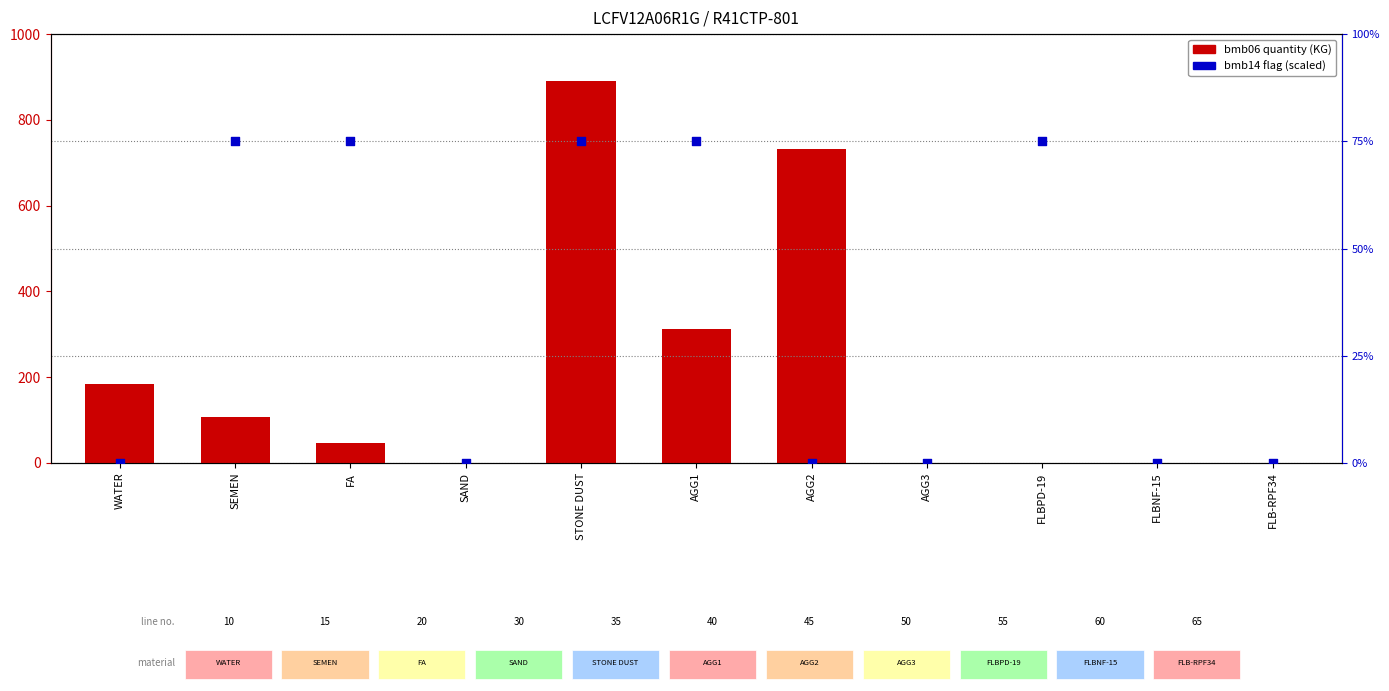

At which category is the sum across all series the highest?

STONE DUST